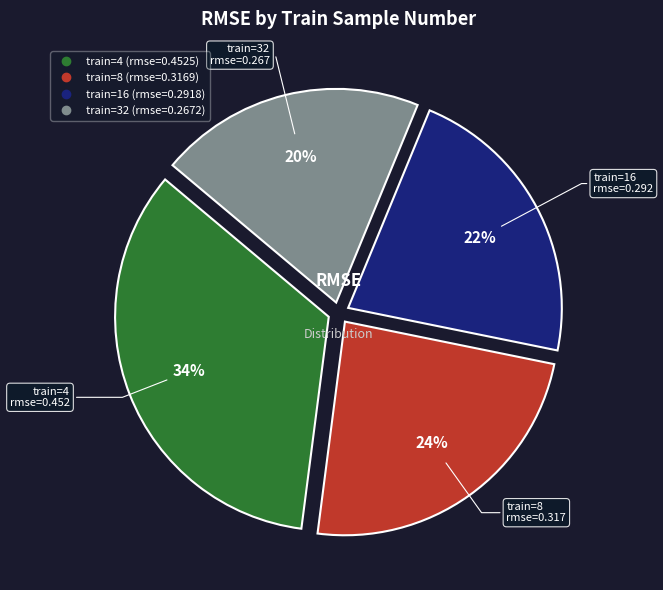

Is there a majority slice in this chart?

No